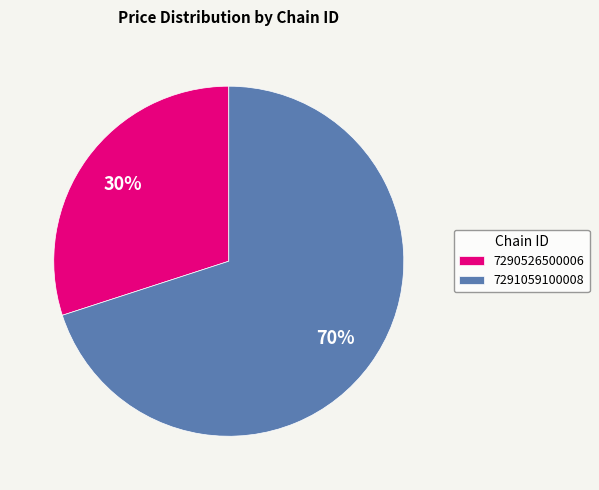

Does 7290526500006 represent more than half of the total?

No